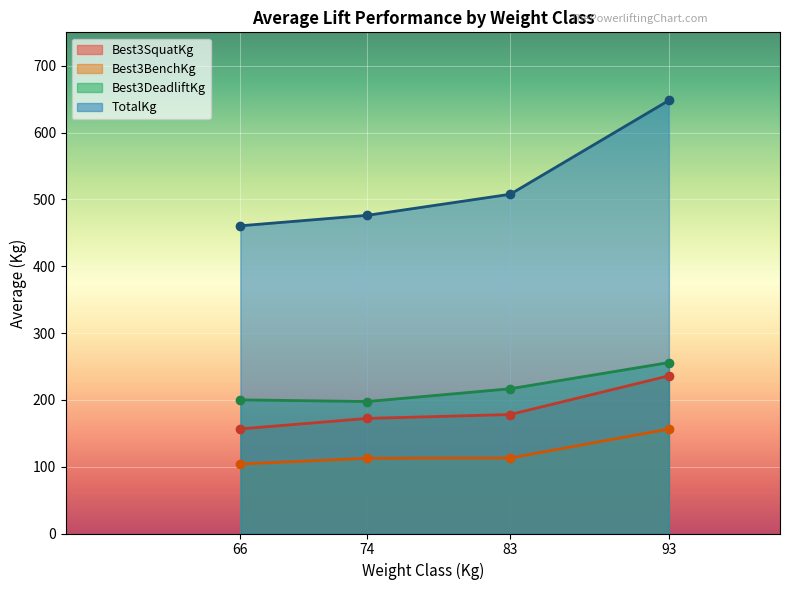

True or false: Best3DeadliftKg has more than 1 interior local peaks.

False